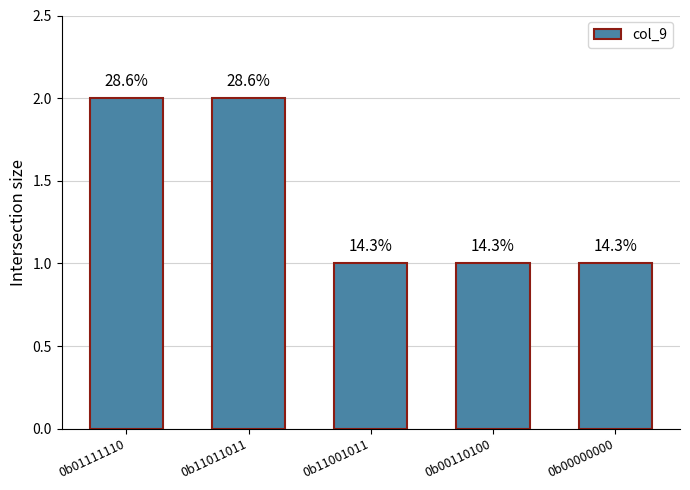

How many bars are there in total?

5